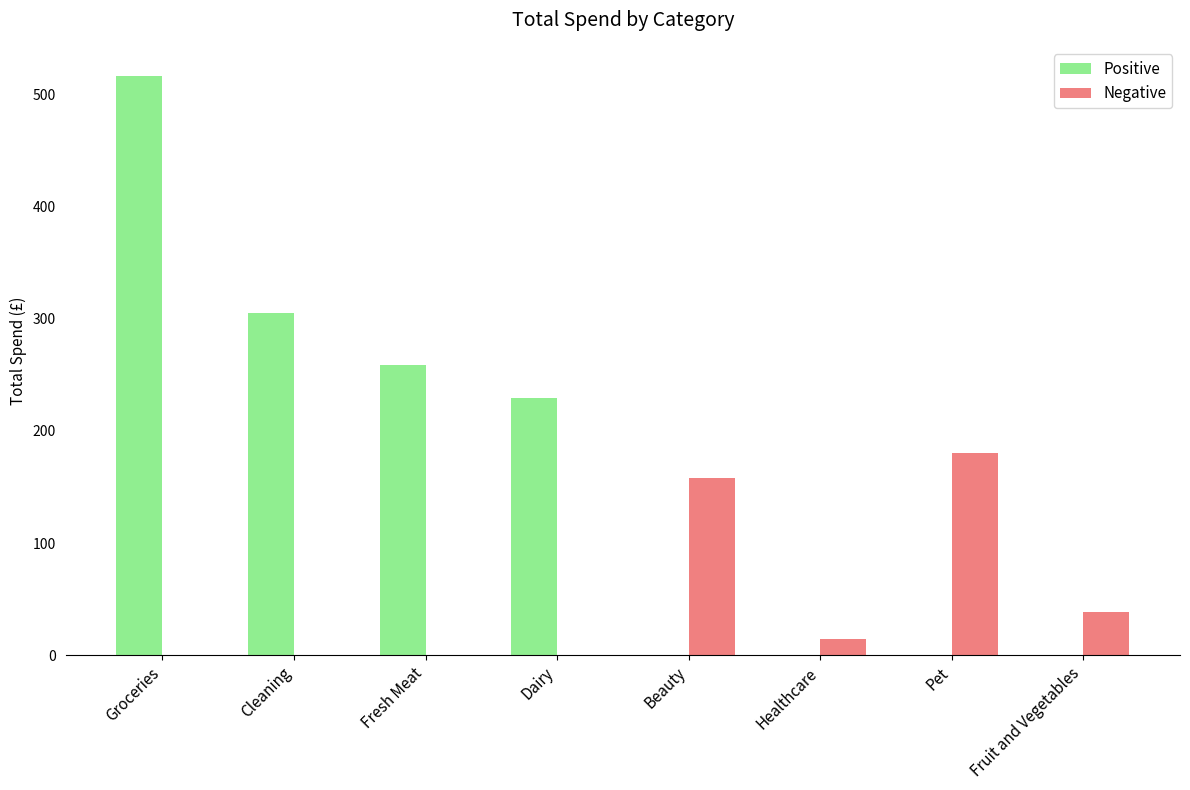

How many groups of bars are there?

8